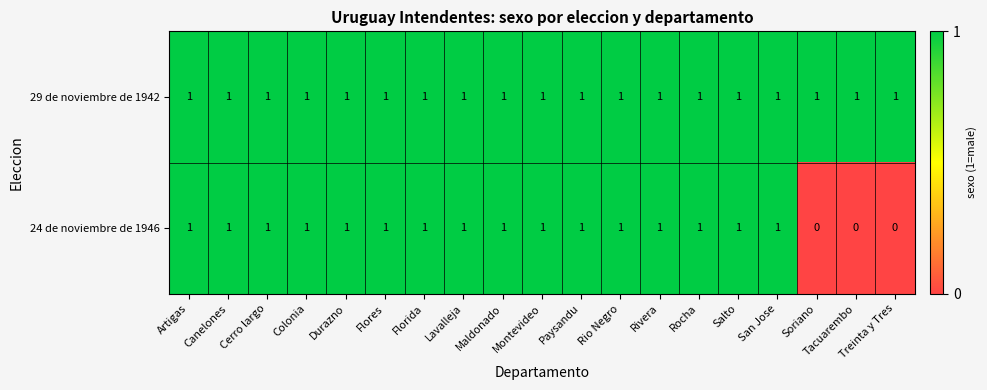

At how many categories does at least one series exceed 0?

19